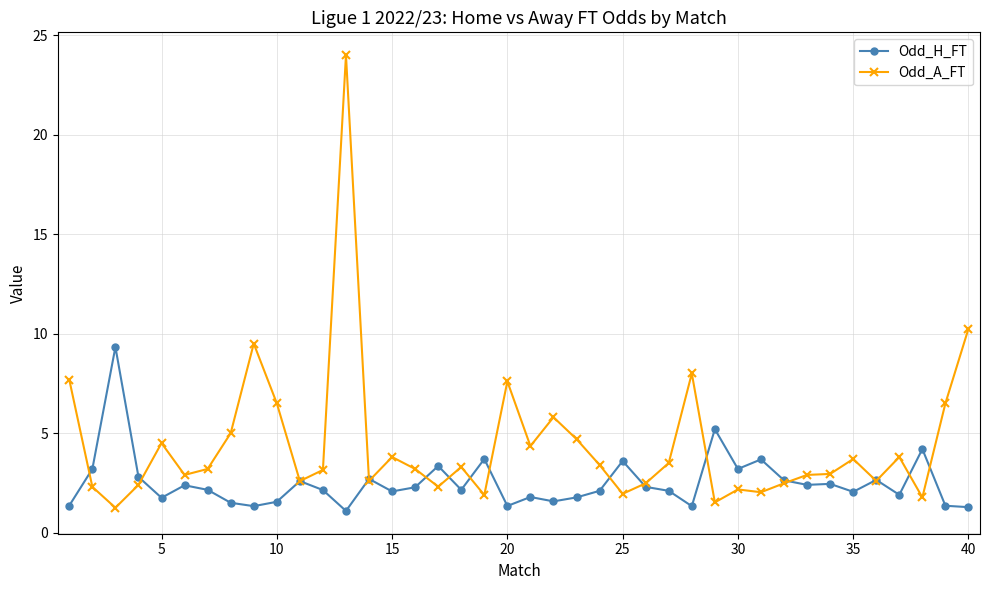

After their last crossing, which series has the higher values: Odd_A_FT or Odd_H_FT?

Odd_A_FT